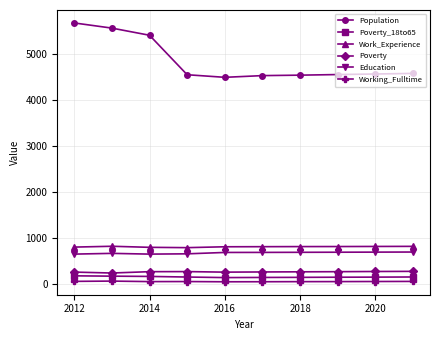

What is the difference between the maximum and minimum values in the Poverty series?

36